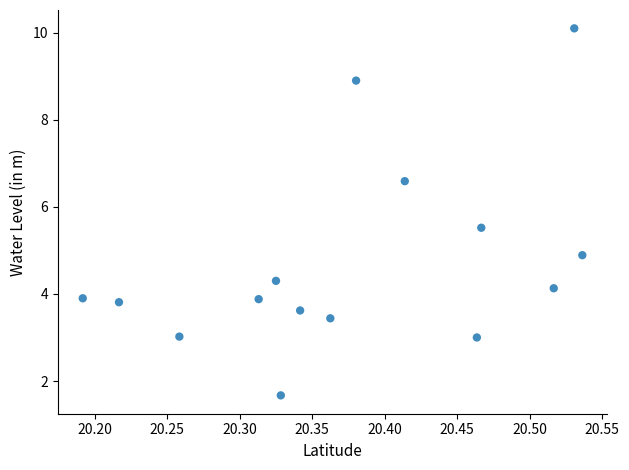

What Y value in the scatter plot is closest to 5?

4.9